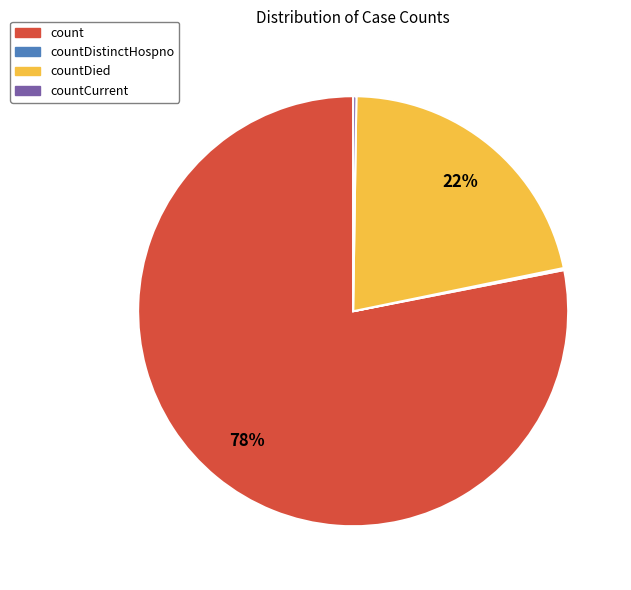

To the nearest percent, what is the difference between the largest and smallest slice percentages?

78%